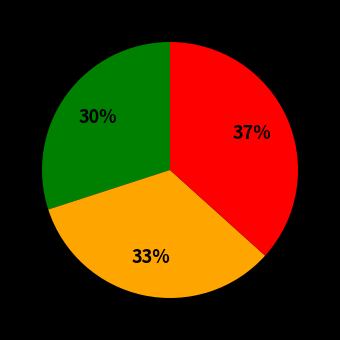

Is there a majority slice in this chart?

No